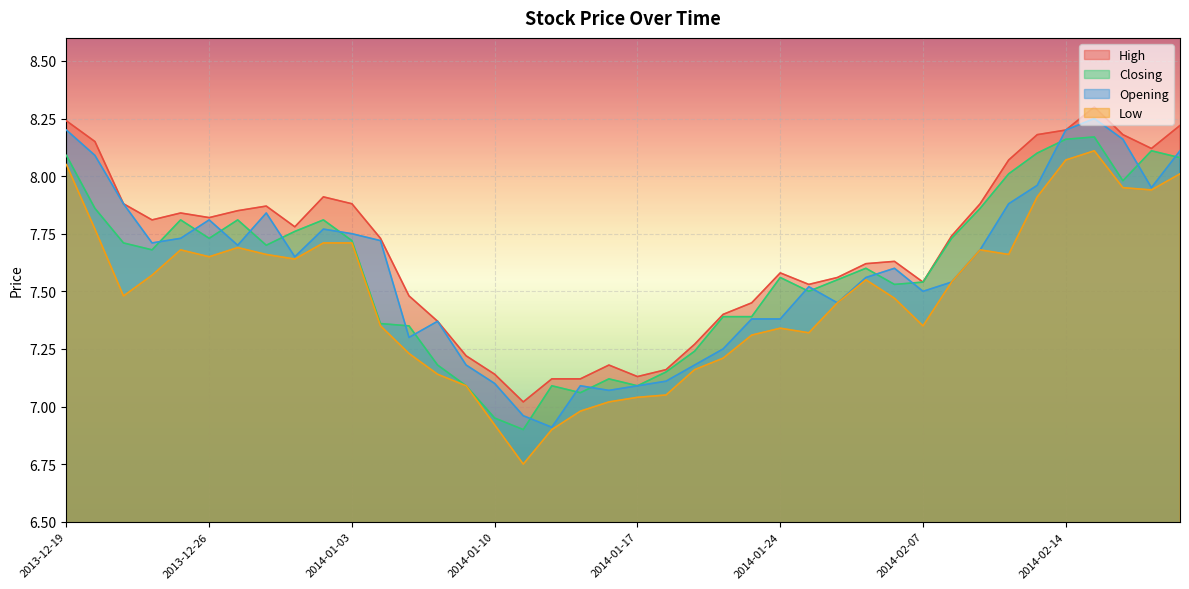

What is the total value across all series at 2014-01-07?

29.4